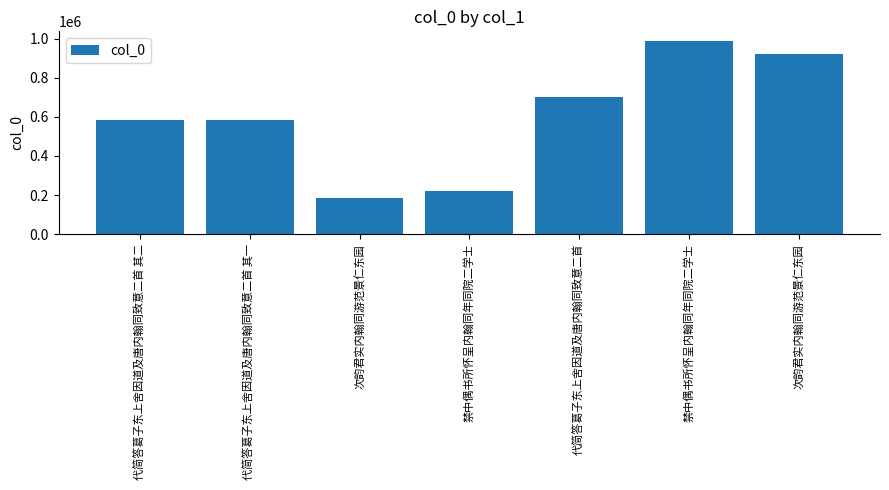

Count the number of data series in this chart.

1